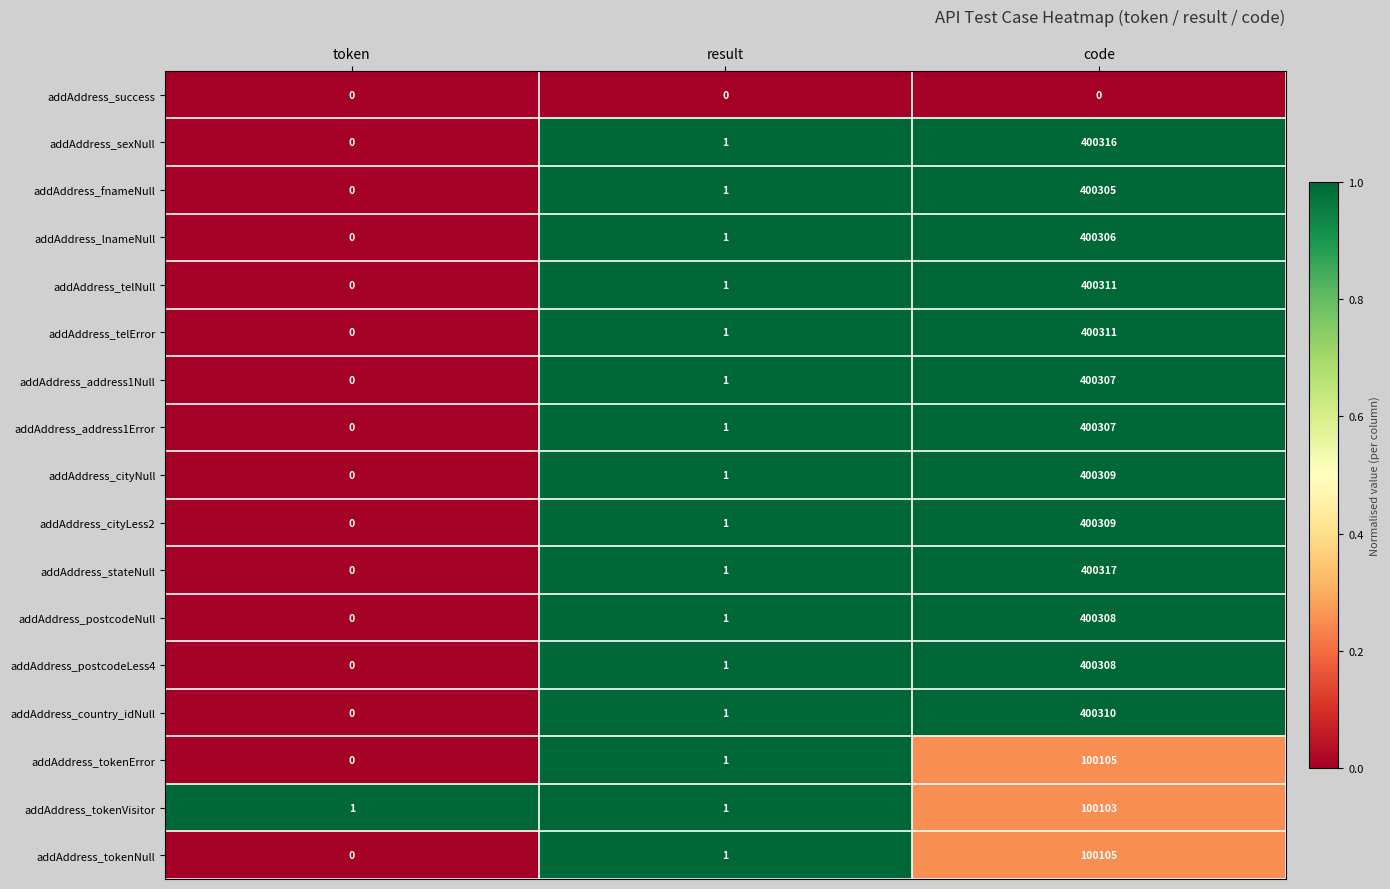

Which series has the widest spread of values?

addAddress_stateNull